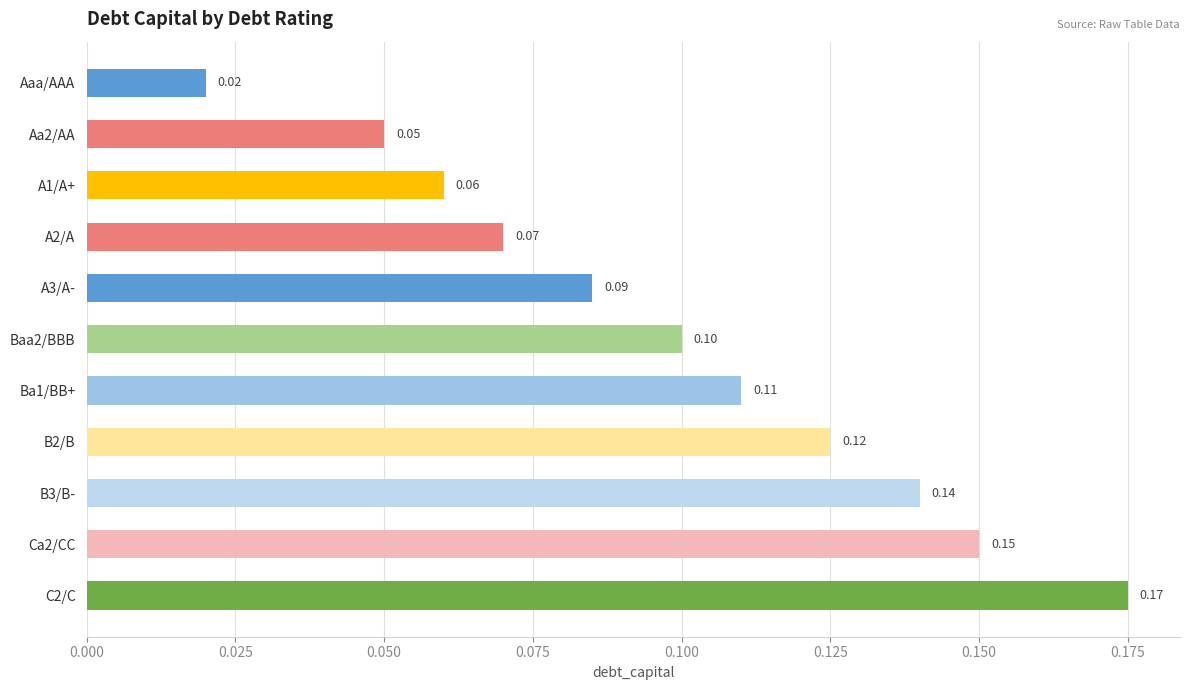

List the labels in order of value, largest first.

C2/C, Ca2/CC, B3/B-, B2/B, Ba1/BB+, Baa2/BBB, A3/A-, A2/A, A1/A+, Aa2/AA, Aaa/AAA